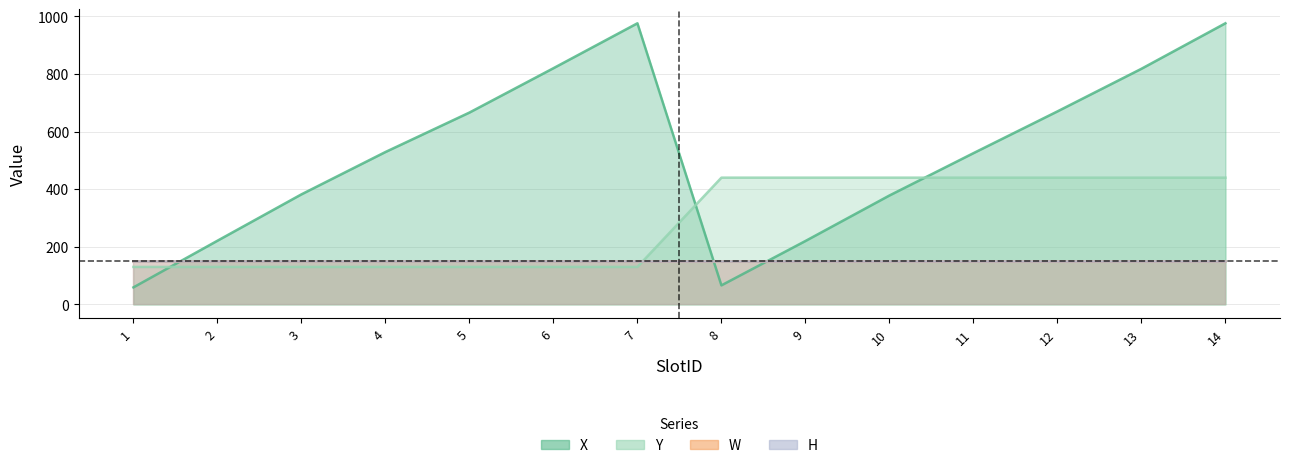

At which category does the chart reach its peak across all series?

7